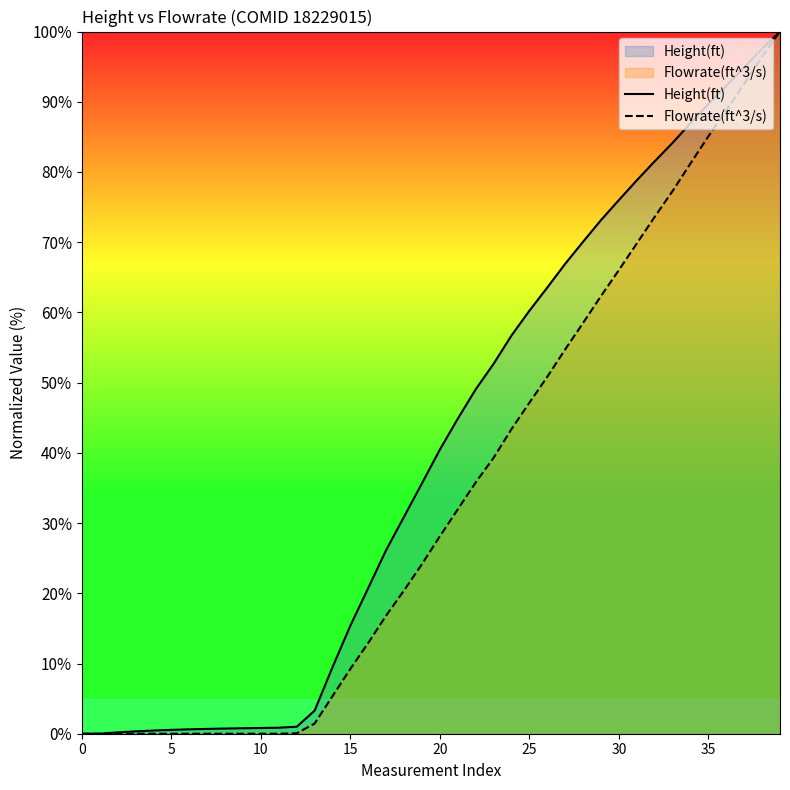

What is the highest value of the Flowrate(ft^3/s) series?

100.0